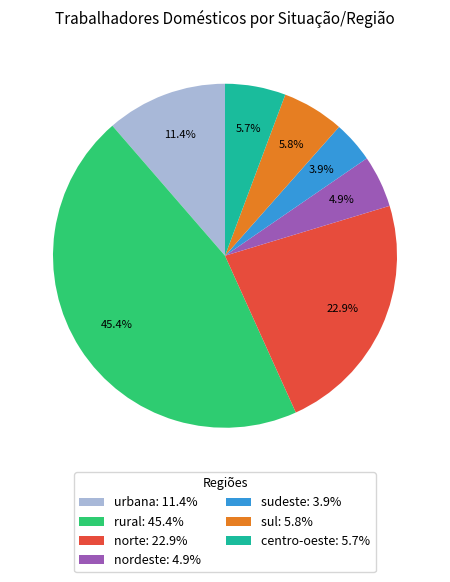

Which slice is the smallest?

sudeste